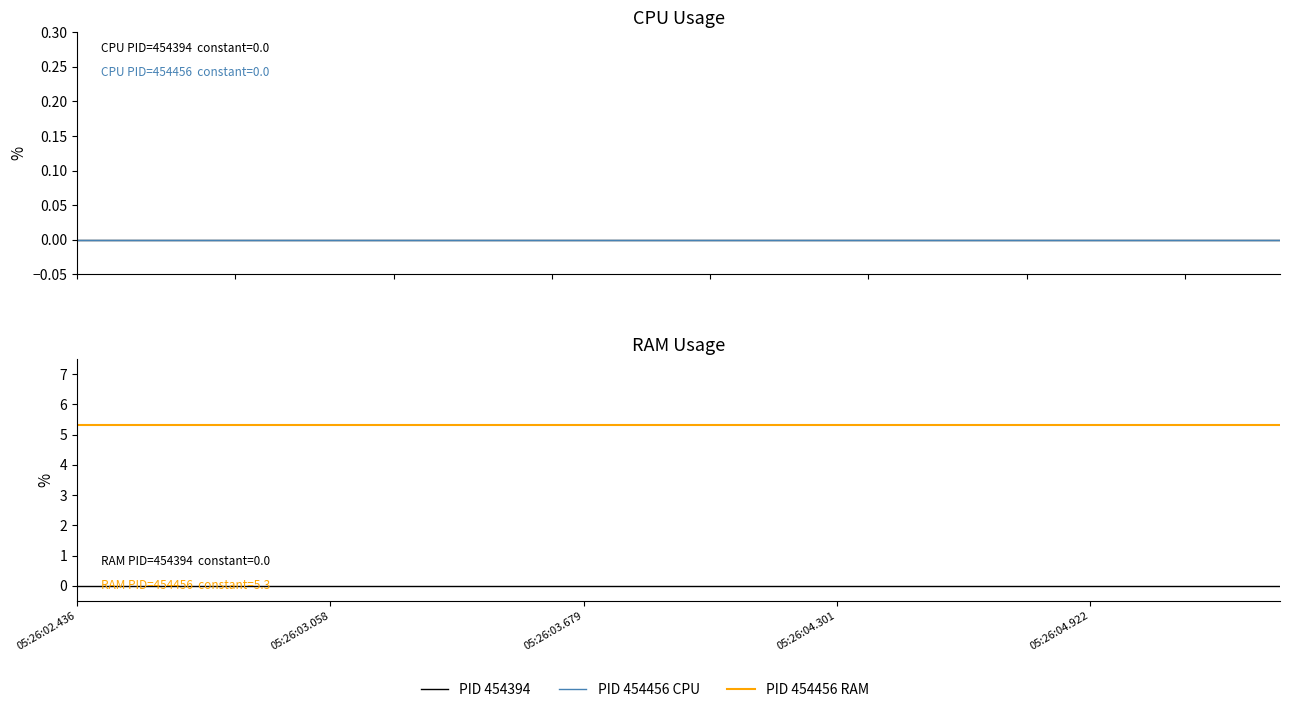

True or false: PID 454456 RAM and PID 454394 cross at least once.

False